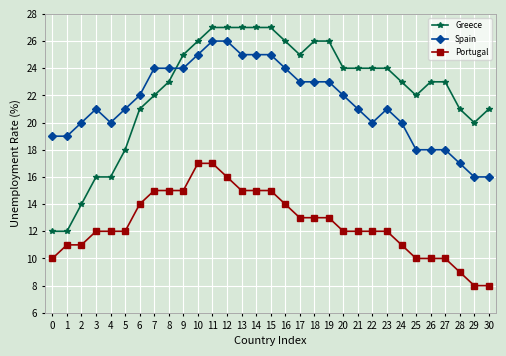

Reading right to left, extract all data points from this chart.

Greece: 21	20	21	23	23	22	23	24	24	24	24	26	26	25	26	27	27	27	27	27	26	25	23	22	21	18	16	16	14	12	12
Spain: 16	16	17	18	18	18	20	21	20	21	22	23	23	23	24	25	25	25	26	26	25	24	24	24	22	21	20	21	20	19	19
Portugal: 8	8	9	10	10	10	11	12	12	12	12	13	13	13	14	15	15	15	16	17	17	15	15	15	14	12	12	12	11	11	10